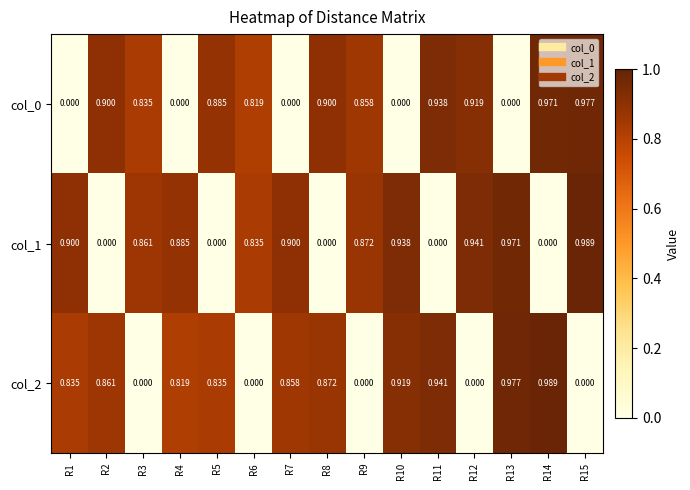

Is the value of col_1 at R13 greater than the value of col_2 at R12?

Yes